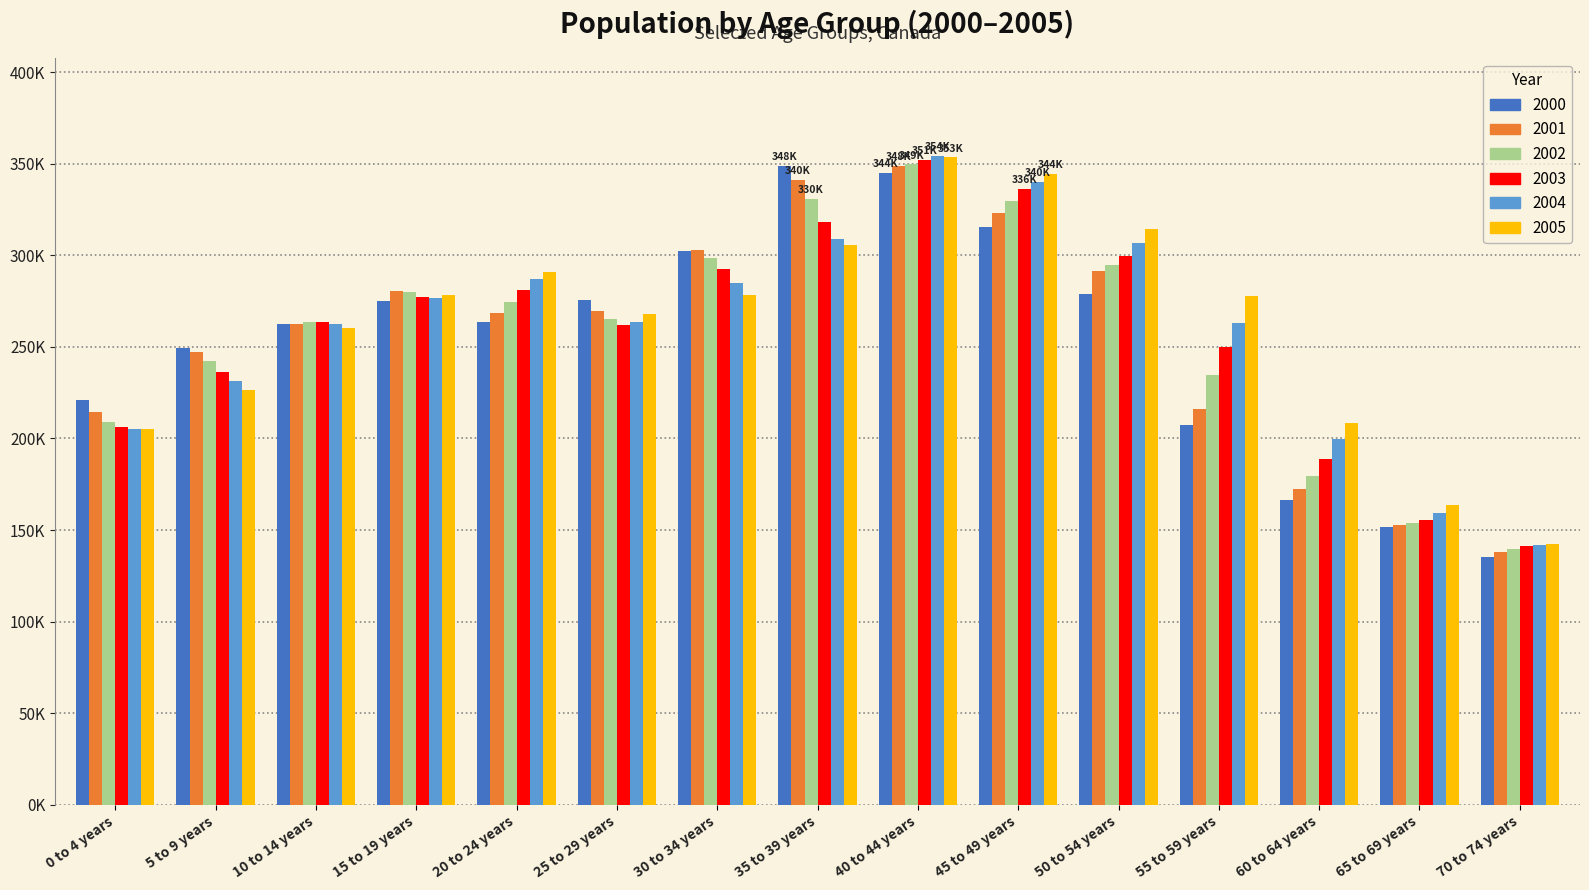

What is the difference between the 2000 values at 25 to 29 years and 5 to 9 years?

25856